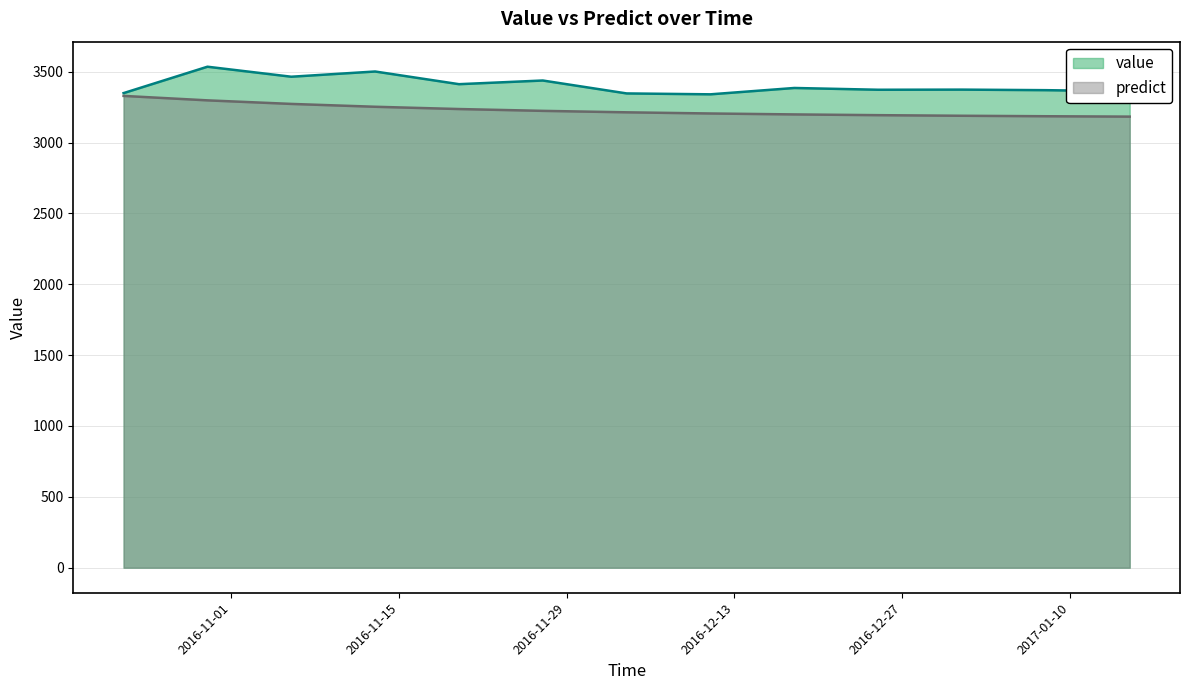

The value series shows 4721.9 at 2016-10-23. True or false?

False